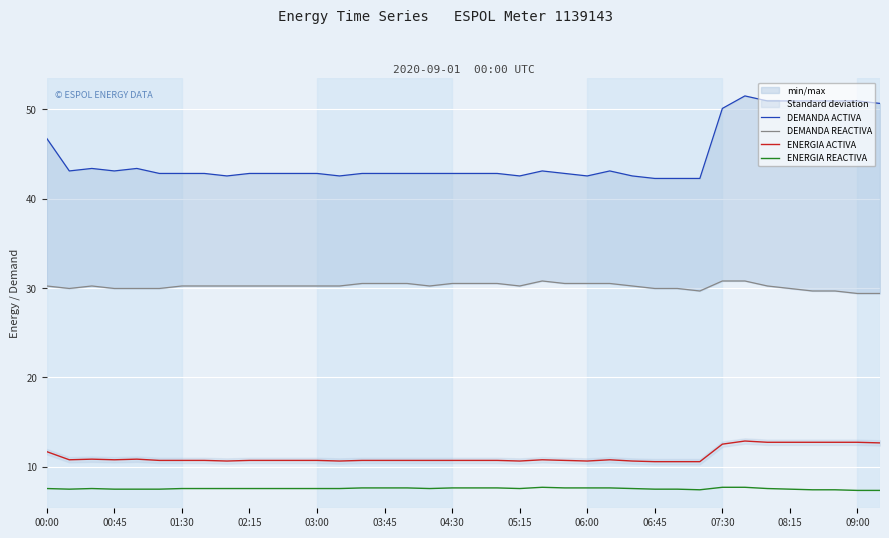

True or false: ENERGIA ACTIVA and ENERGIA REACTIVA cross at least once.

False